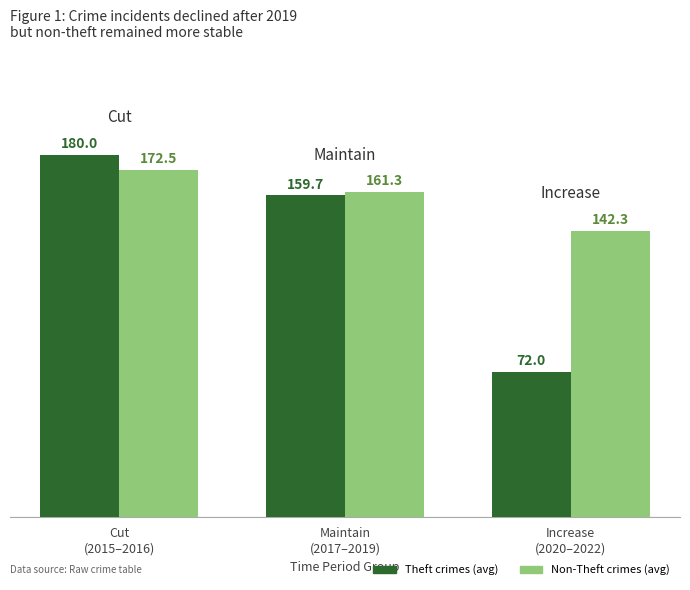

How many Theft crimes (avg) values are between 72 and 180?

3